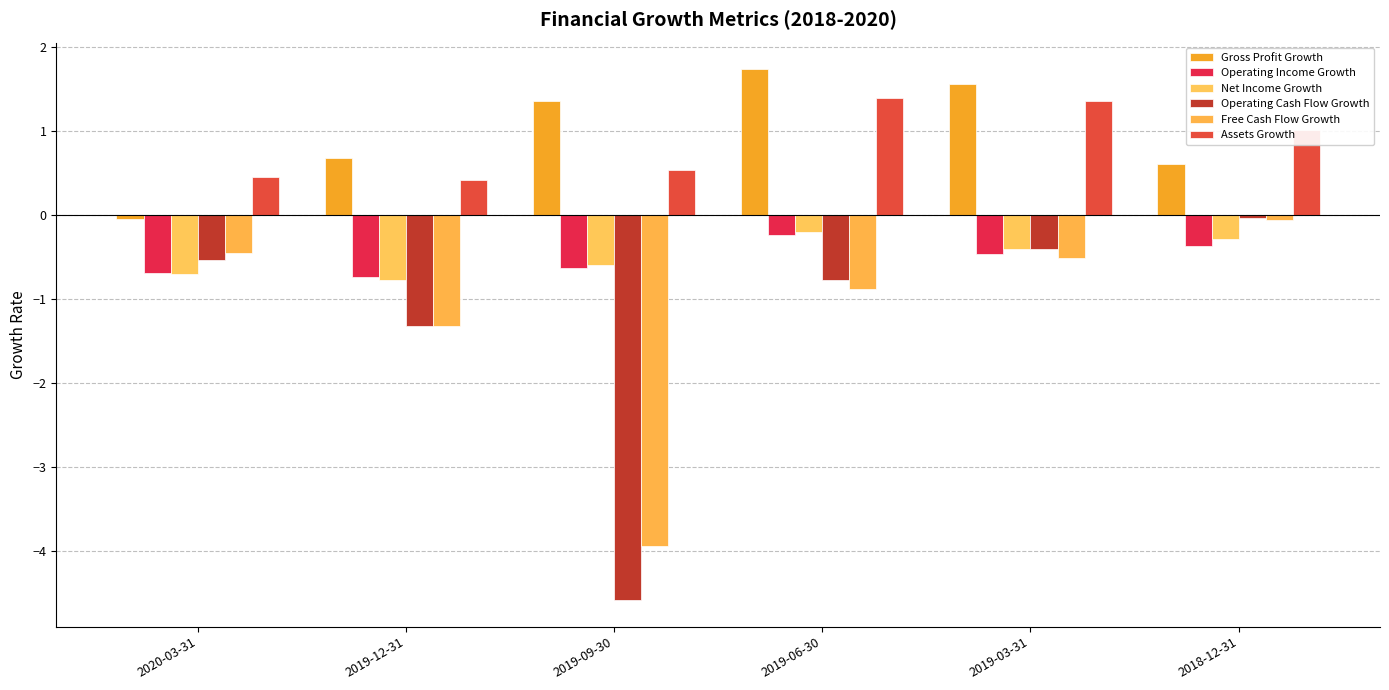

Count the number of categories in the chart.

6